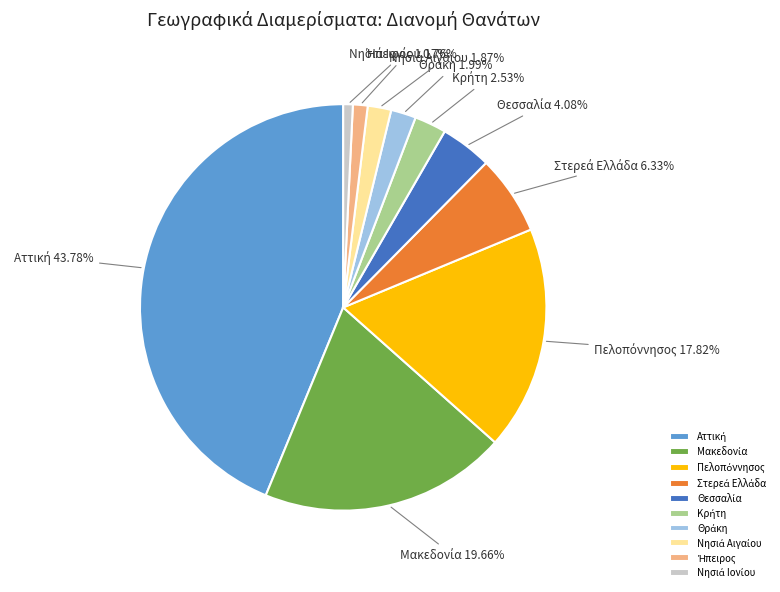

Does any single category account for the majority?

No